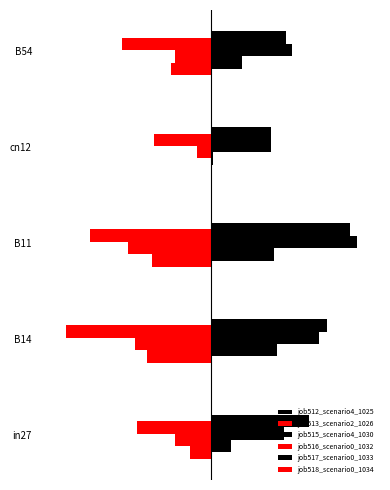

The job512_scenario4_1025 series shows 0.7 at B54. True or false?

True